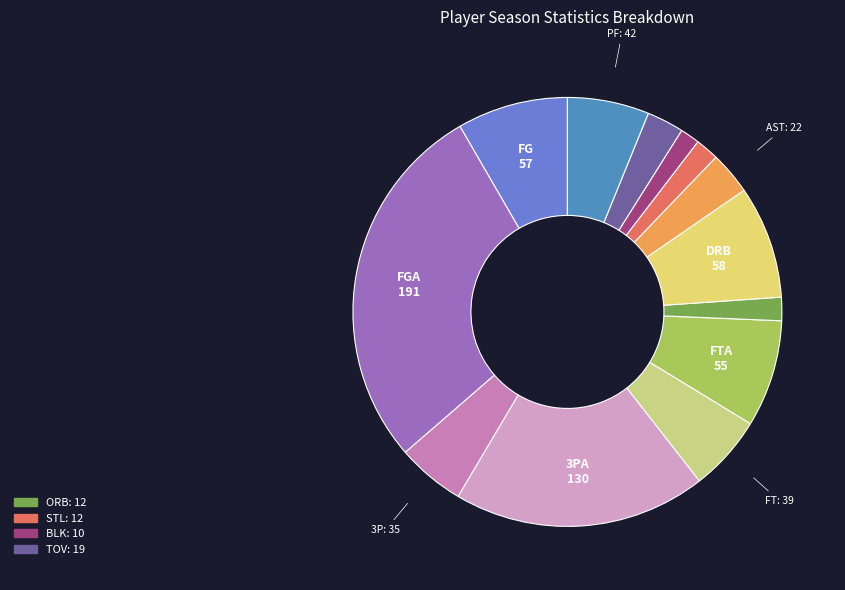

How many segments does this pie chart have?

13